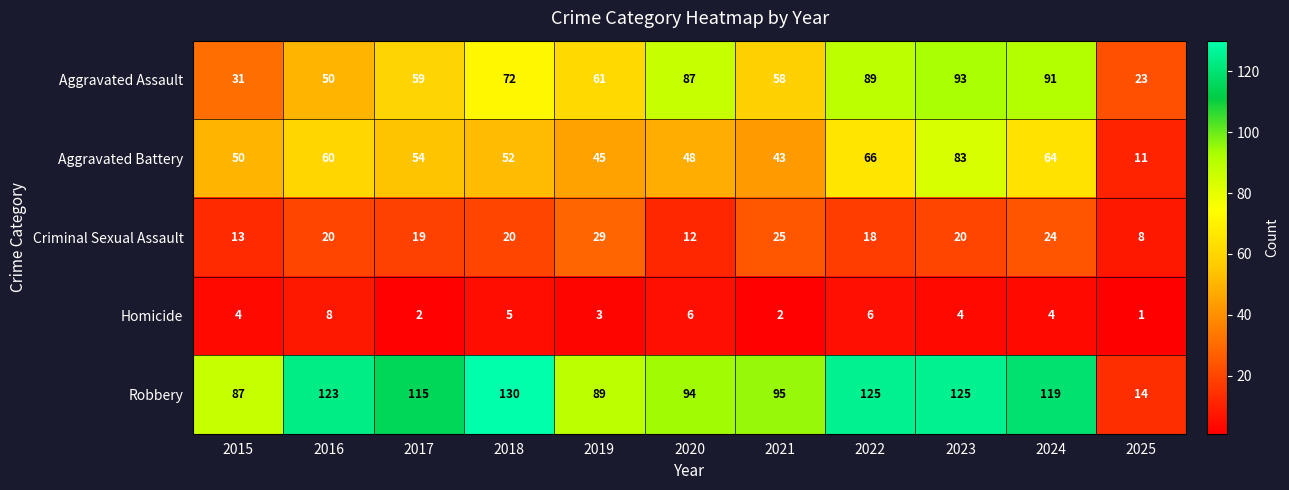

List the series in order of their peak value, highest first.

Robbery, Aggravated Assault, Aggravated Battery, Criminal Sexual Assault, Homicide